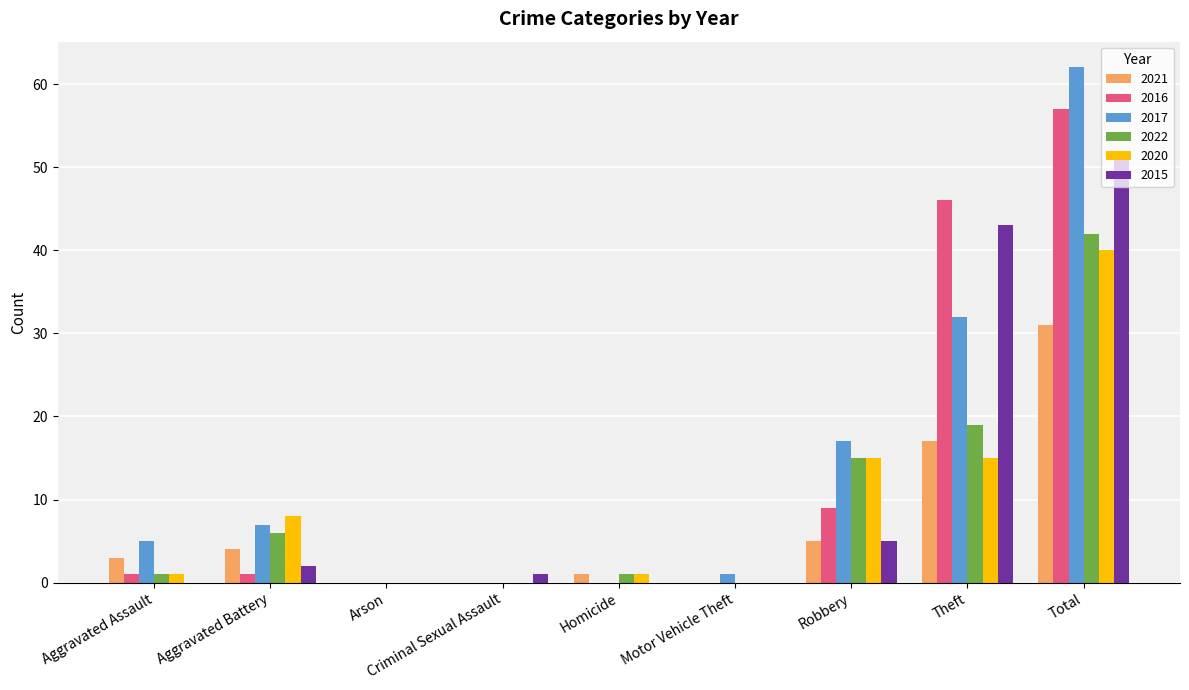

How many groups of bars are there?

9